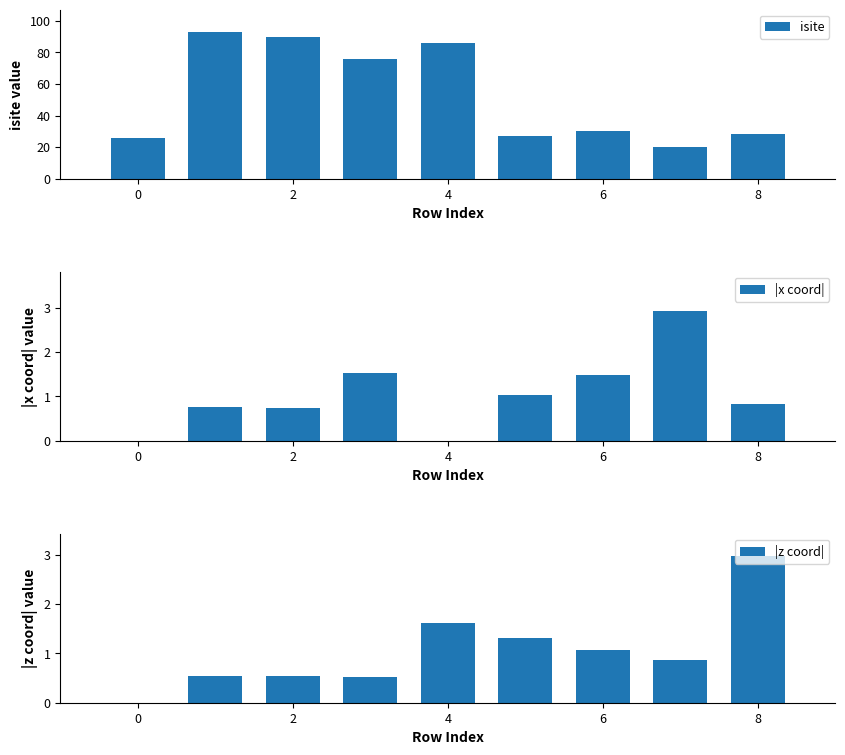

True or false: isite has a value of 19 at 6.

False